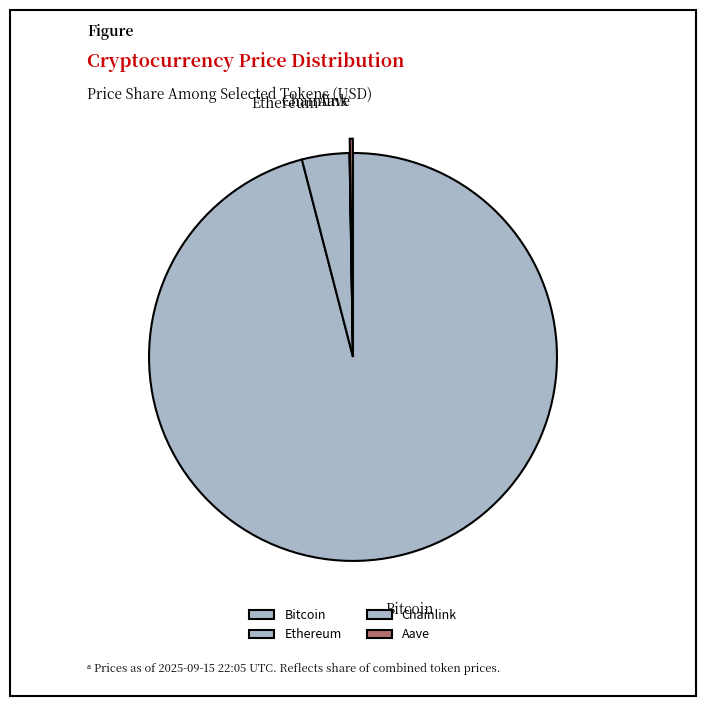

Which category has the biggest portion of the pie?

Bitcoin